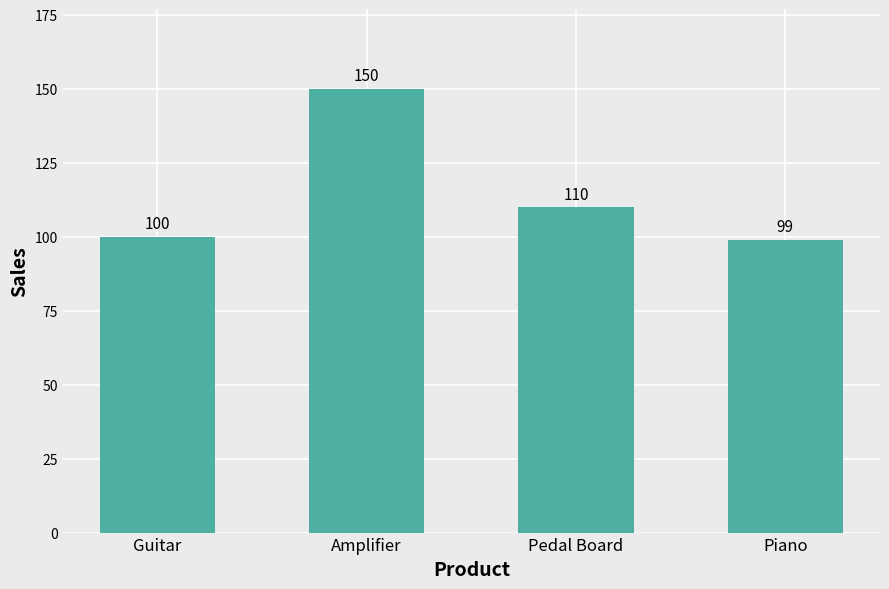

The chart shows a value of 27 at Pedal Board. True or false?

False